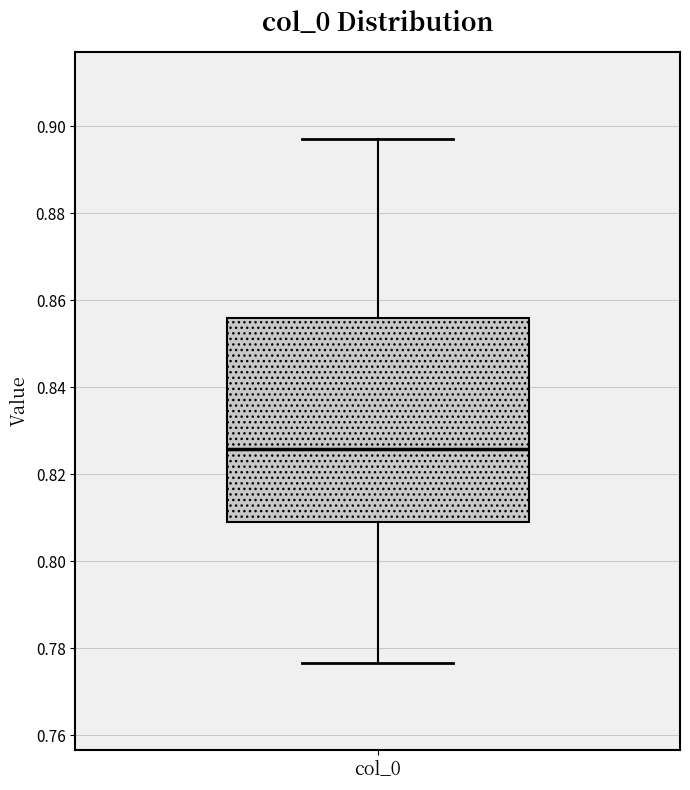

Transcribe this box plot: give where the median line is, the range the box spans, and where the two whiskers end, as read against the y-axis. The values are not printed on the chart, so give them approximately, as read against the axis.

median 0.826, box 0.808 to 0.856, whiskers 0.776 to 0.898